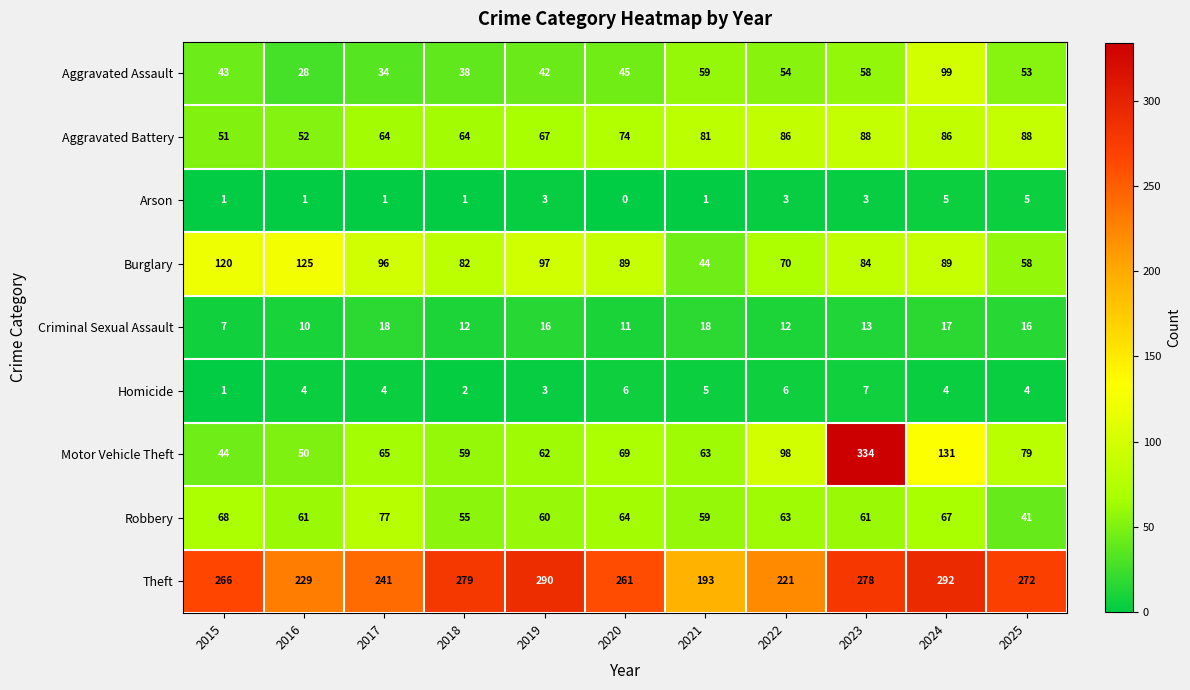

List the series in order of their peak value, lowest first.

Arson, Homicide, Criminal Sexual Assault, Robbery, Aggravated Battery, Aggravated Assault, Burglary, Theft, Motor Vehicle Theft